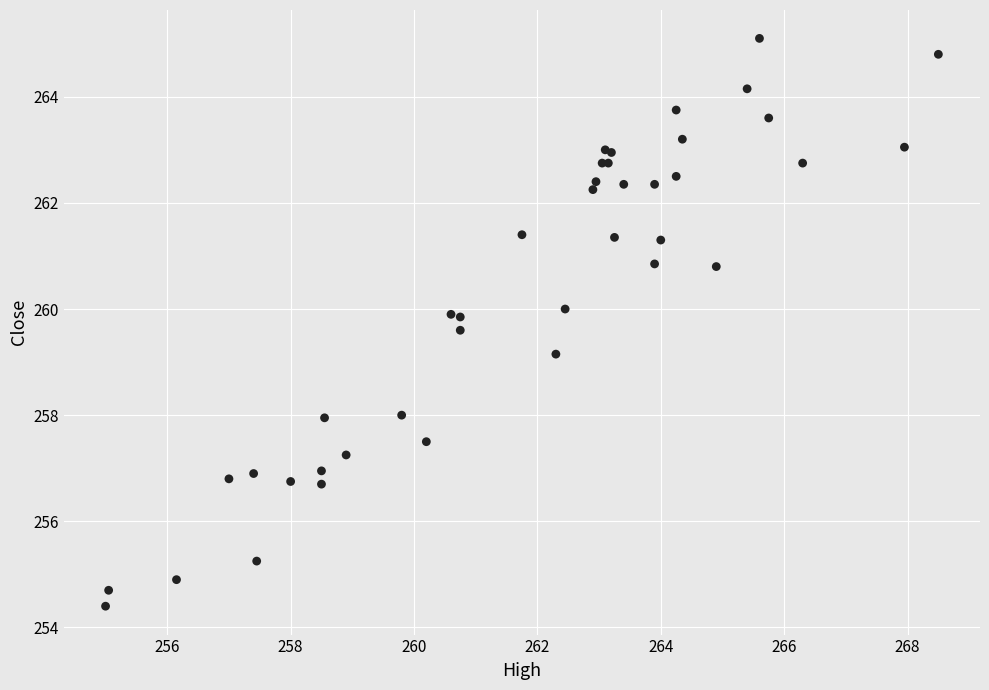

What Y value in the scatter plot is closest to 259?

259.1